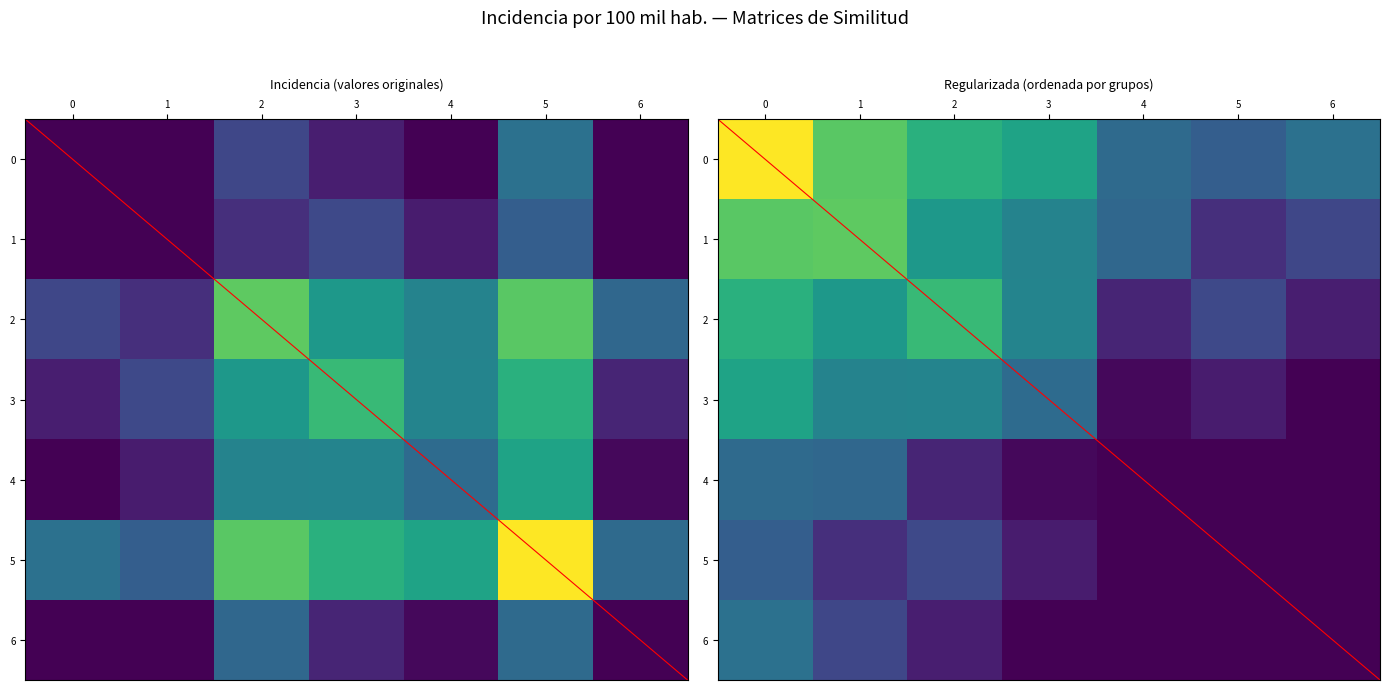

What is the difference between the maximum and minimum values in the 5 series?

60.6